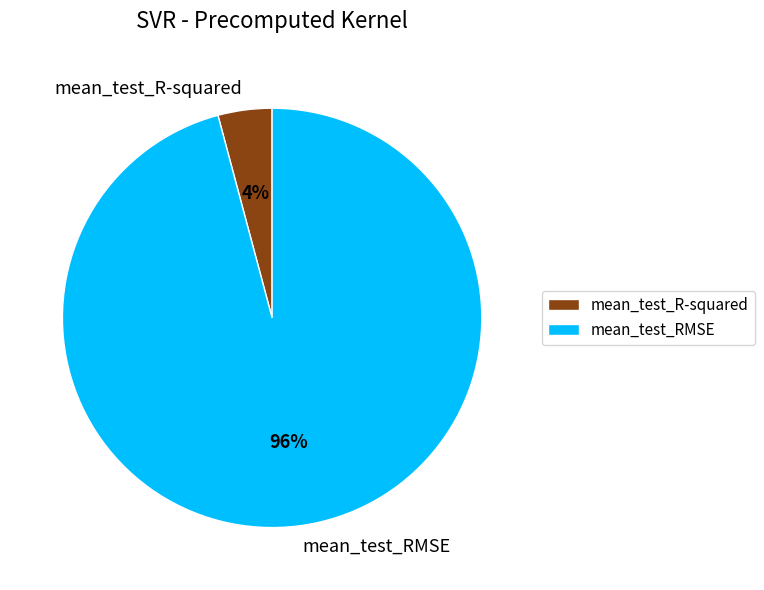

To the nearest percent, what is the difference between the largest and smallest slice percentages?

92%